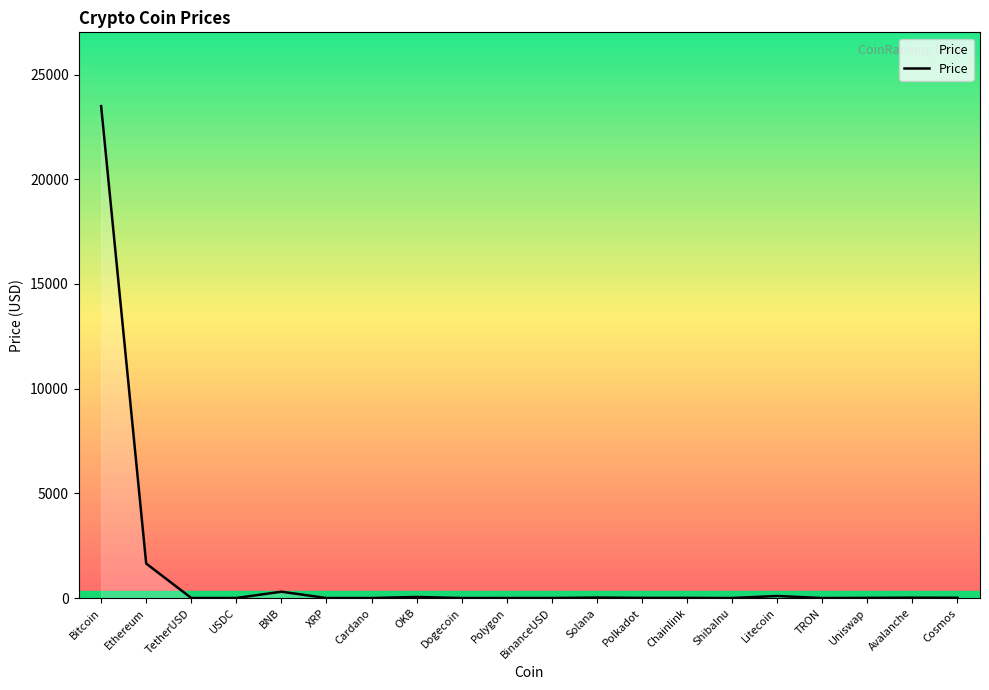

Where is the data nearest to the value 11746?

Ethereum